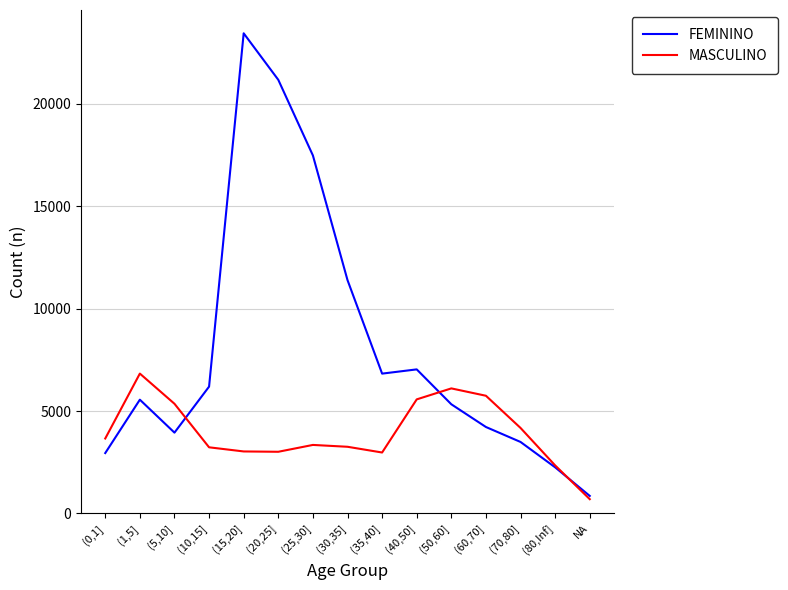

Between (5,10] and (30,35], which series saw the biggest shift?

FEMININO